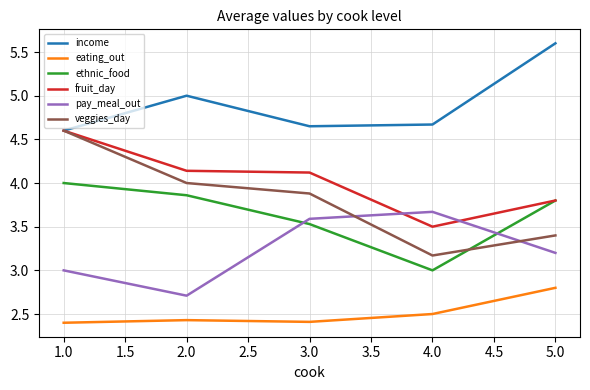

What is the difference between the highest and lowest values at 4.0?

2.2